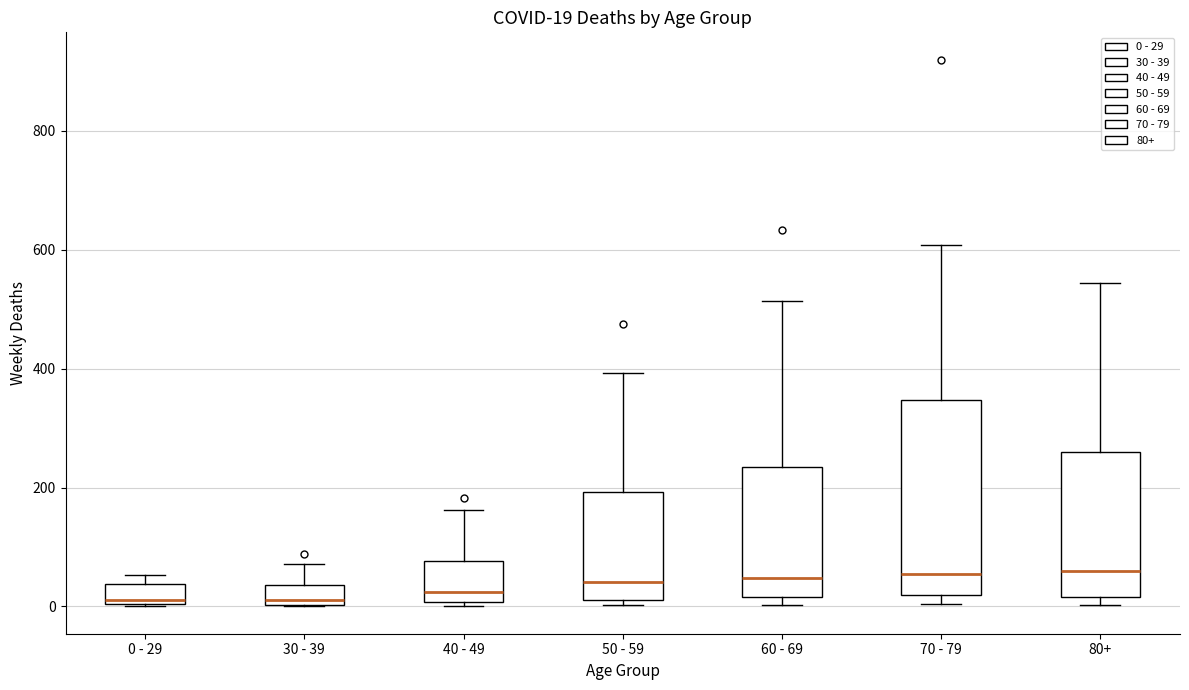

Which box is the tallest, from its lower edge to its upper edge?

70 - 79